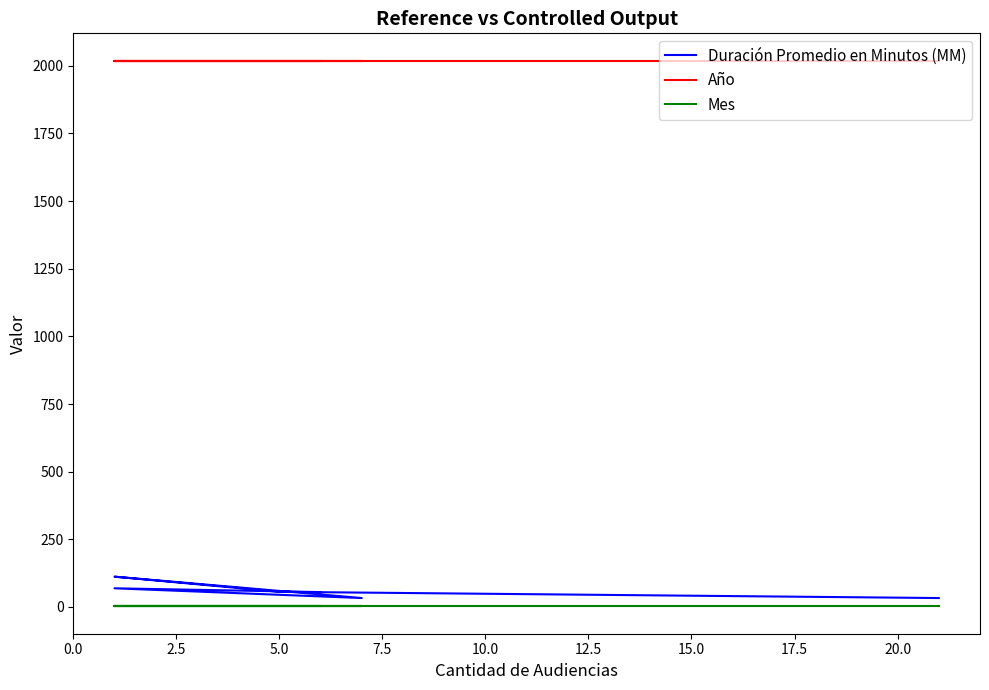

True or false: Duración Promedio en Minutos (MM) and Mes intersect in this chart.

False